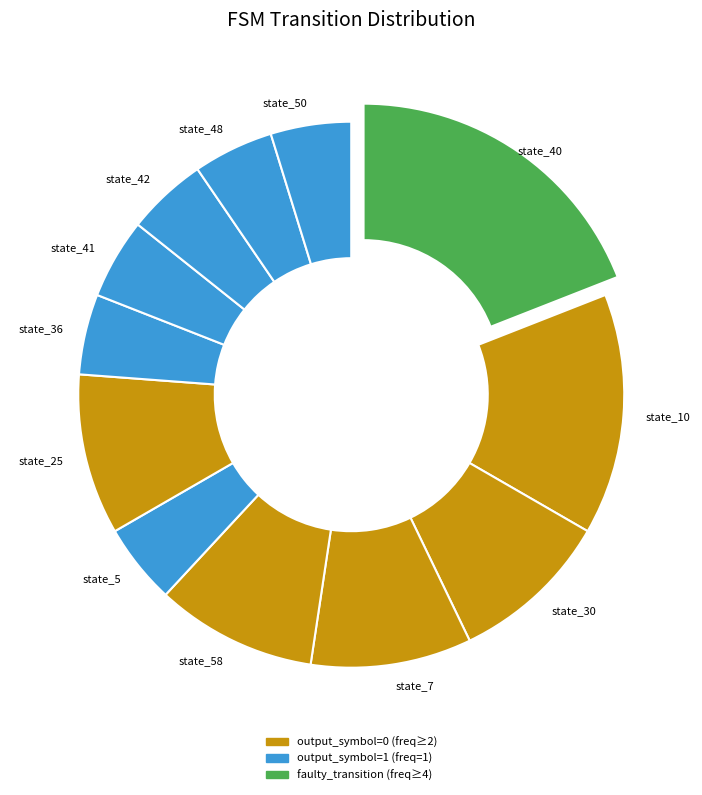

Is there a majority slice in this chart?

No